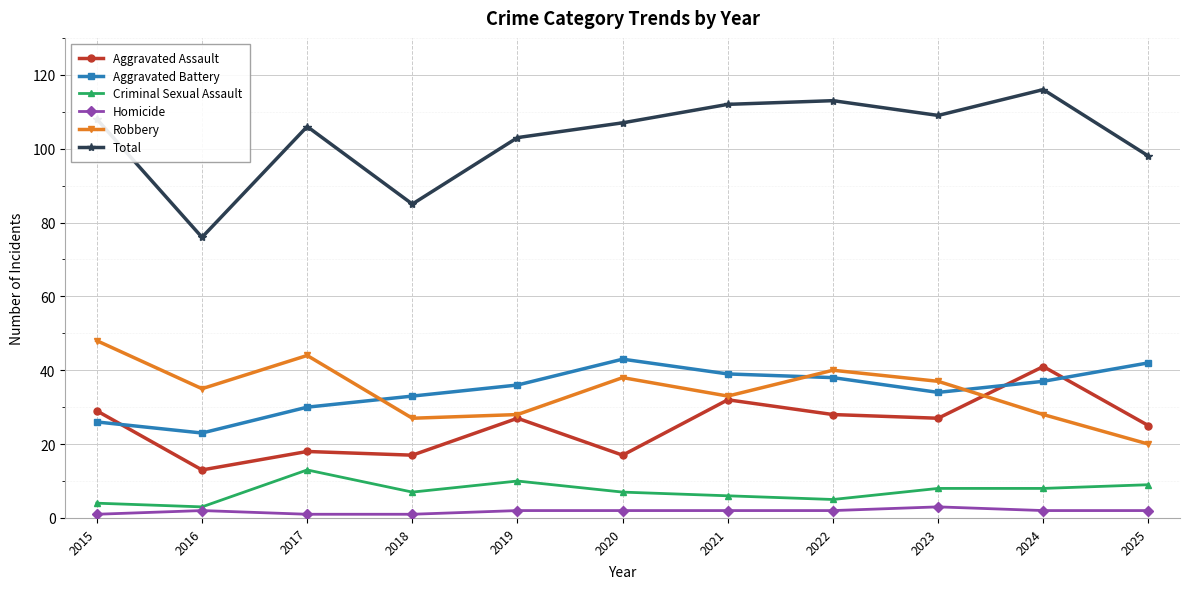

Reading left to right, list all the values displayed in this chart.

Aggravated Assault: 2015=29	2016=13	2017=18	2018=17	2019=27	2020=17	2021=32	2022=28	2023=27	2024=41	2025=25
Aggravated Battery: 2015=26	2016=23	2017=30	2018=33	2019=36	2020=43	2021=39	2022=38	2023=34	2024=37	2025=42
Criminal Sexual Assault: 2015=4	2016=3	2017=13	2018=7	2019=10	2020=7	2021=6	2022=5	2023=8	2024=8	2025=9
Homicide: 2015=1	2016=2	2017=1	2018=1	2019=2	2020=2	2021=2	2022=2	2023=3	2024=2	2025=2
Robbery: 2015=48	2016=35	2017=44	2018=27	2019=28	2020=38	2021=33	2022=40	2023=37	2024=28	2025=20
Total: 2015=108	2016=76	2017=106	2018=85	2019=103	2020=107	2021=112	2022=113	2023=109	2024=116	2025=98